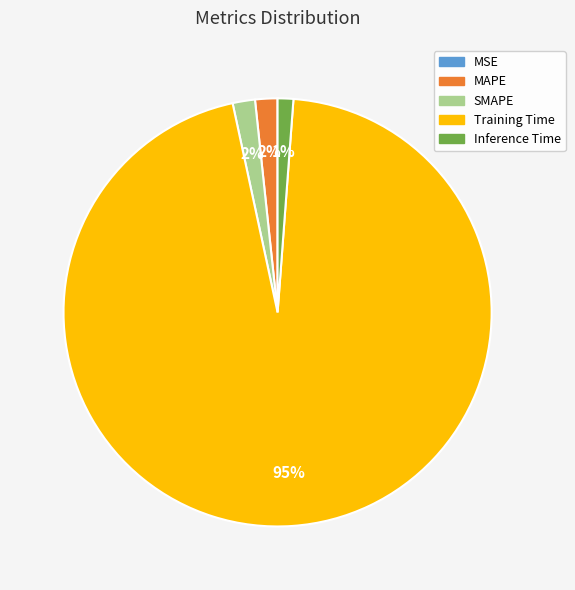

The Training Time slice represents 95% of the pie. True or false?

True